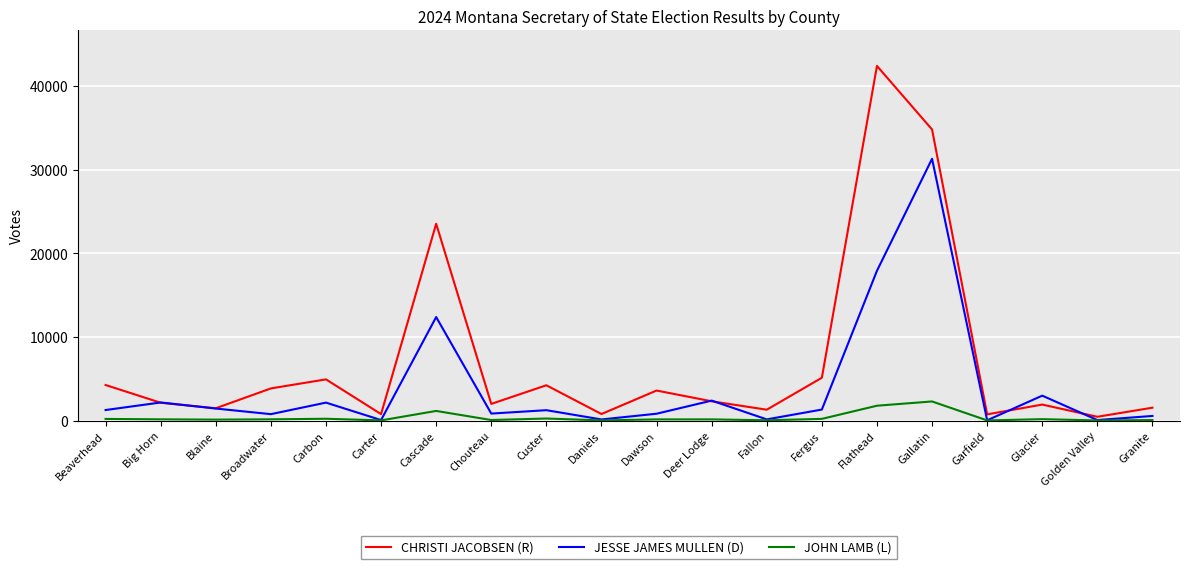

Does the chart display data point markers on the line(s)?

No